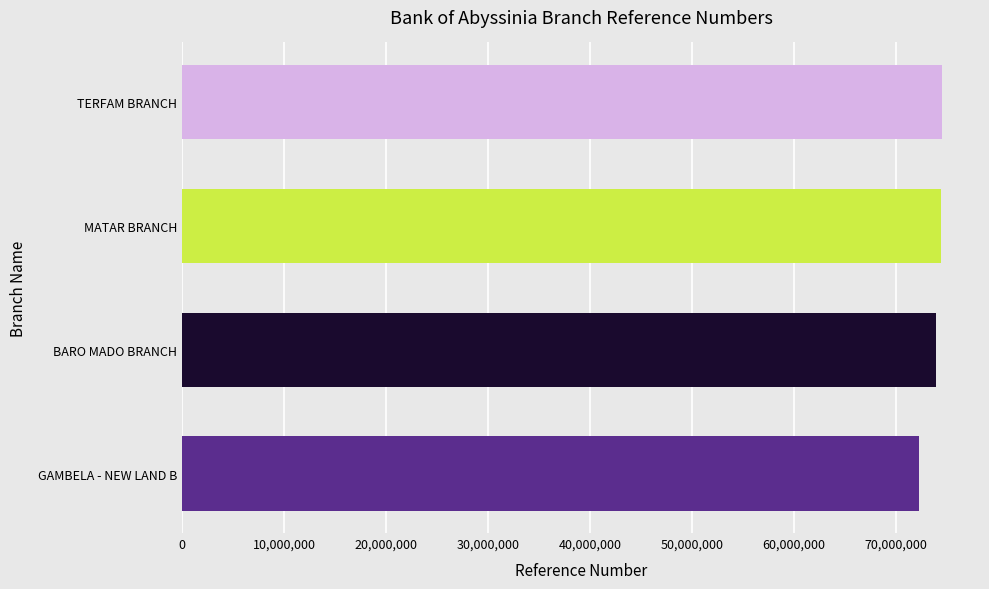

What value does the data have at TERFAM BRANCH, to the nearest 10?

74542030